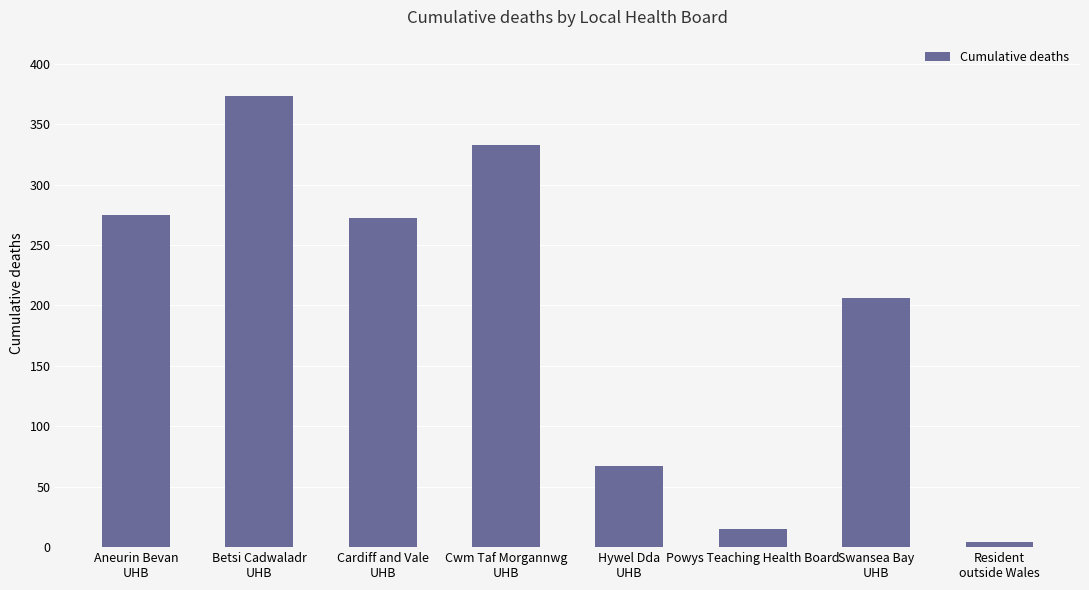

What is the value of the 5th bar from the left?

67